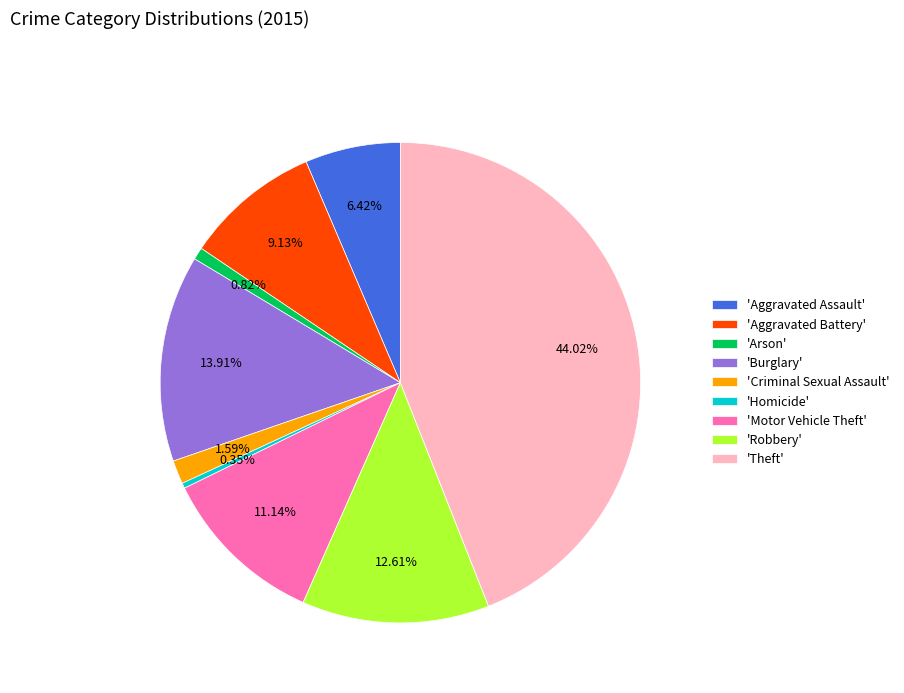

Do 'Aggravated Battery' and 'Homicide' together represent more than half of the pie?

No